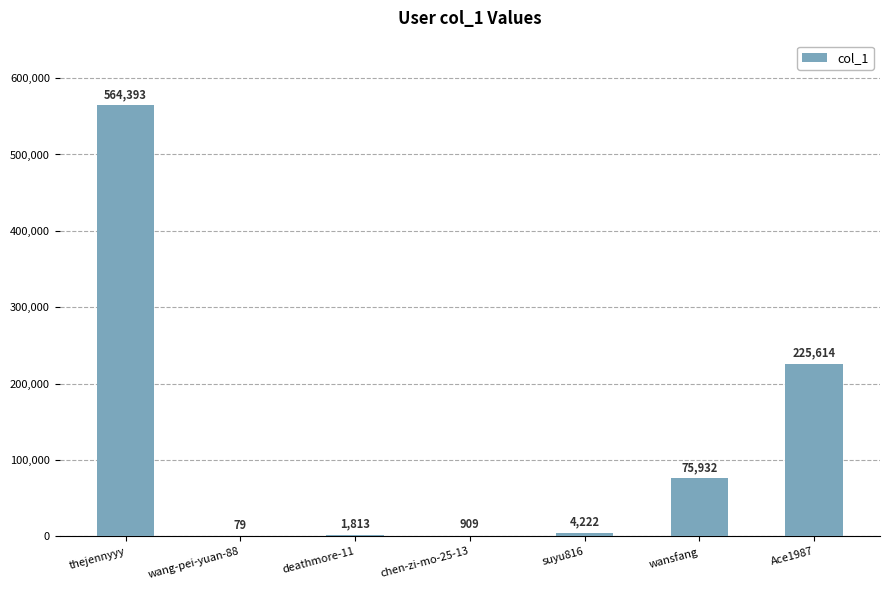

What is the maximum value shown in the chart?

564393